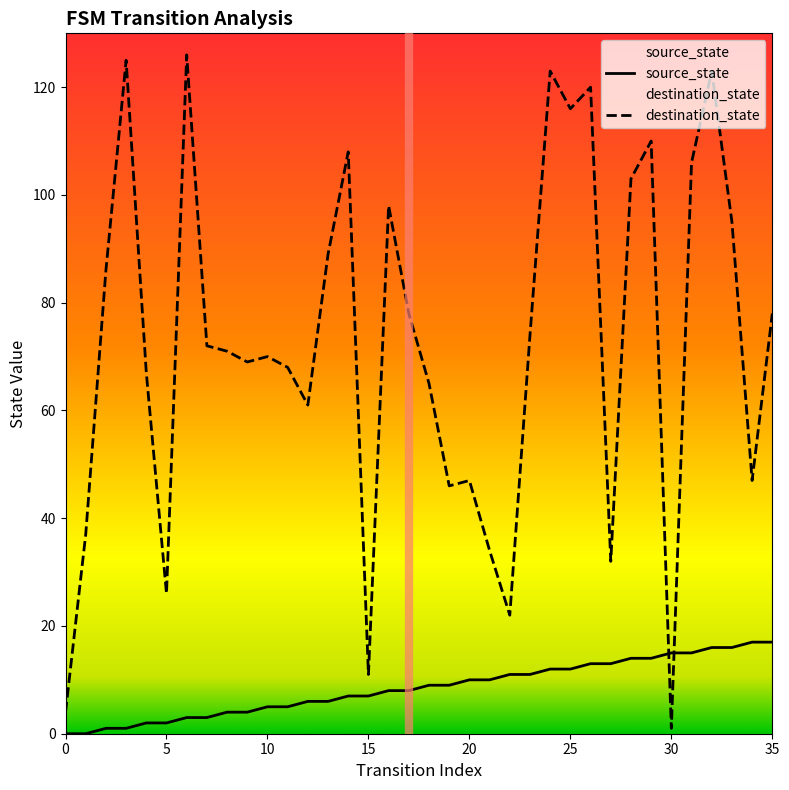

How many lines are shown in the chart?

2